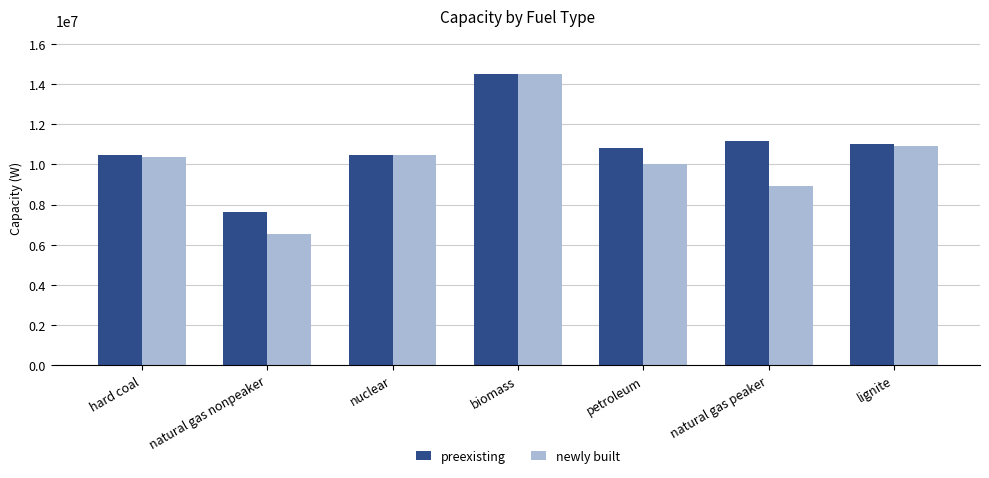

Where is preexisting nearest to the value 11074500?

lignite